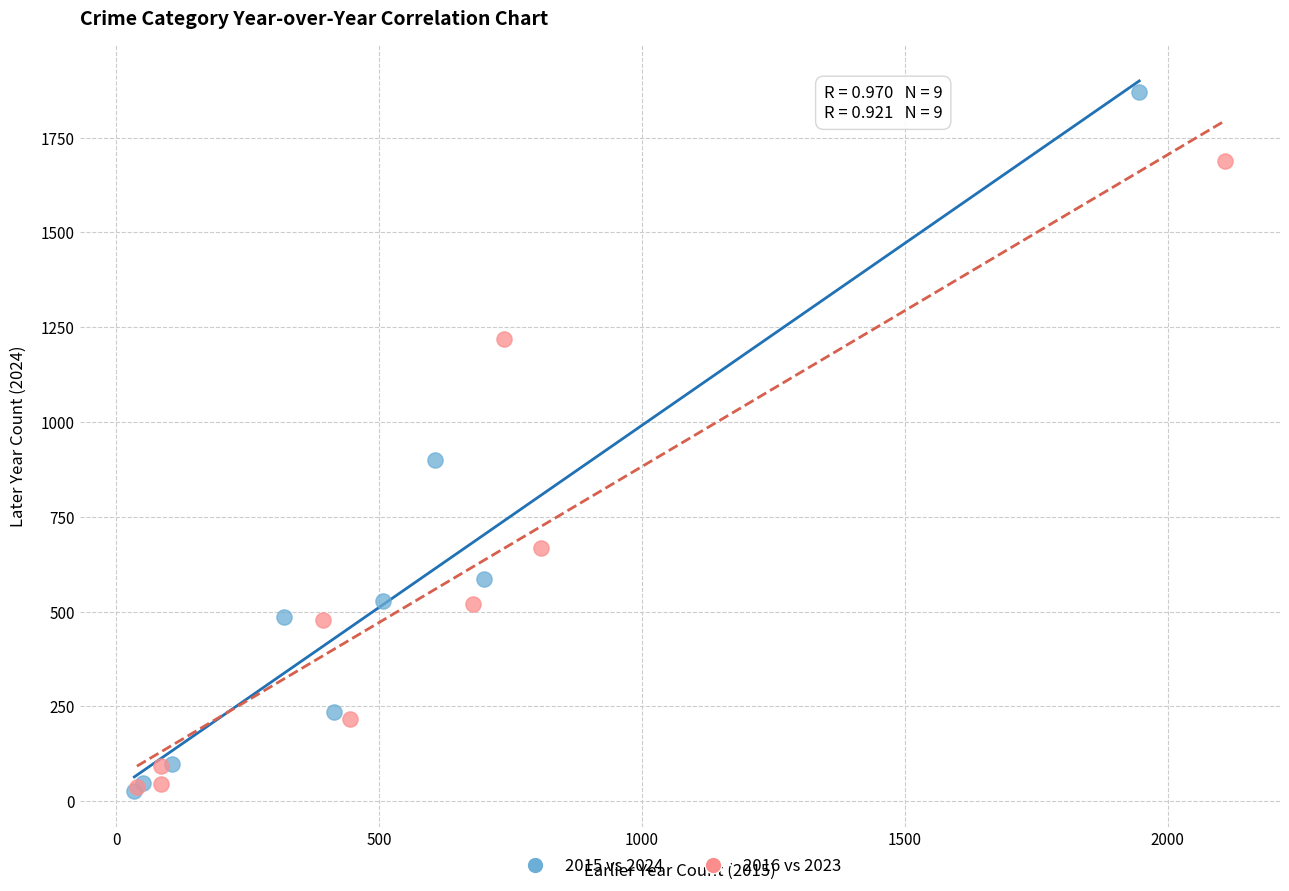

Which series has the widest spread of Y values?

2015 vs 2024